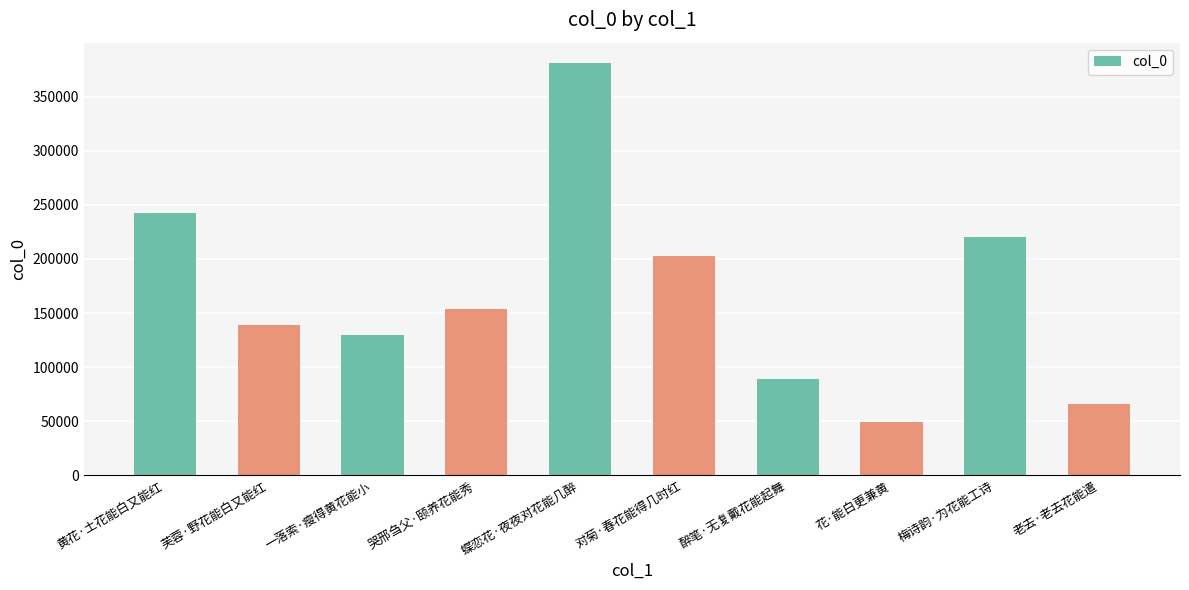

How many values are below 154055?

5